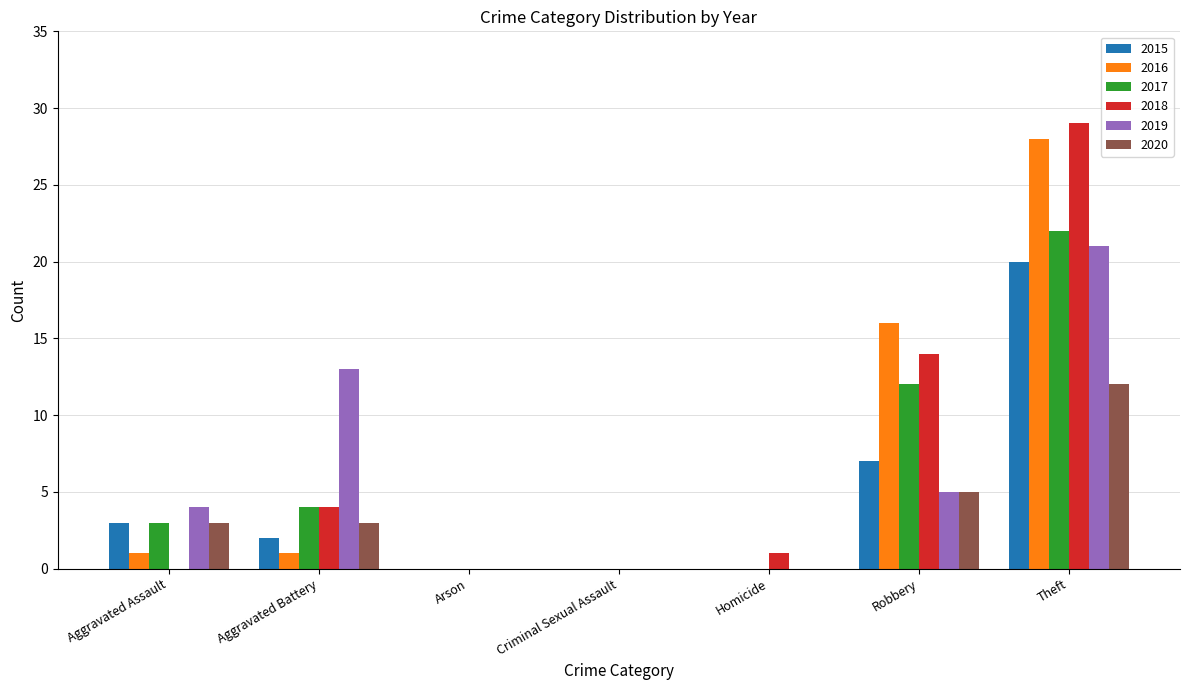

What is the sum of all 2019 values?

43